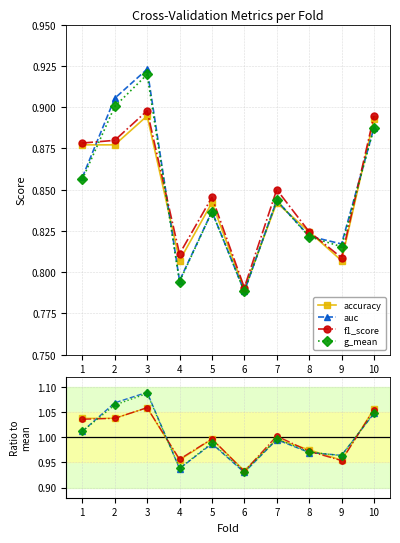

The value of f1_score at 7 is 1.0. True or false?

True